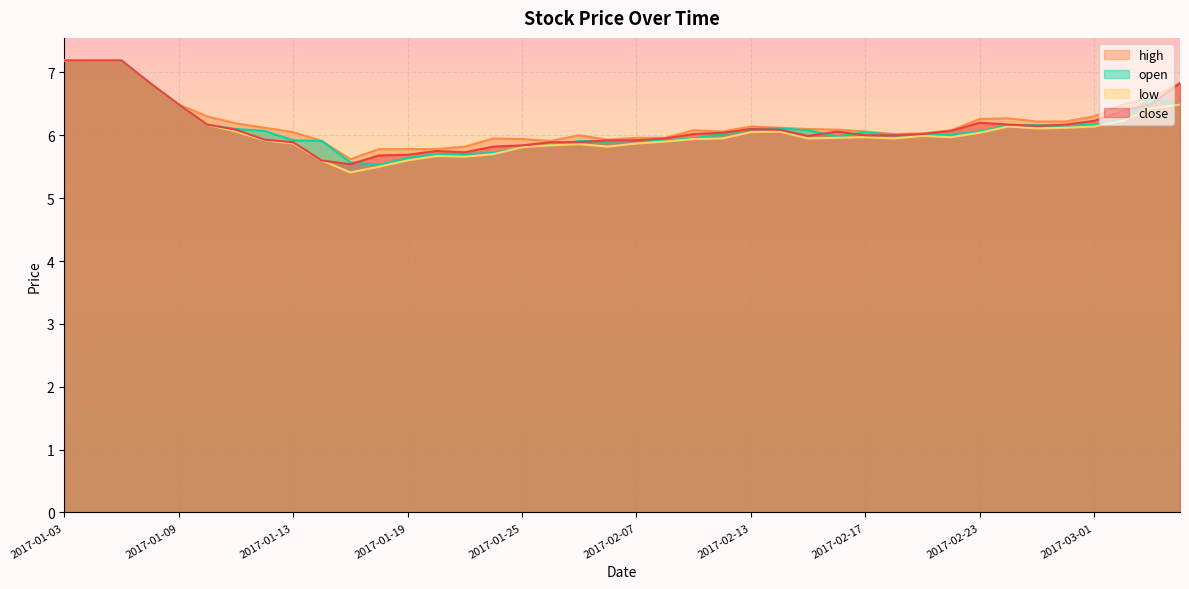

At 2017-02-15, list the series in order from smallest to largest.

low, close, open, high